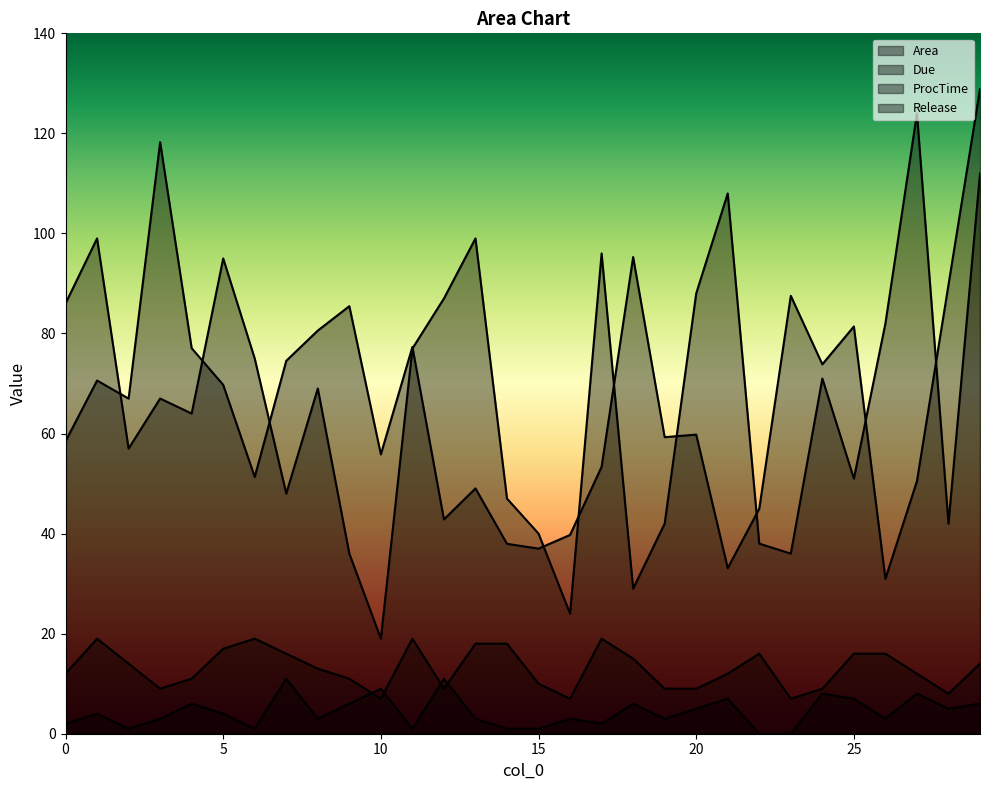

Which category has the lowest value in the Due series?

10